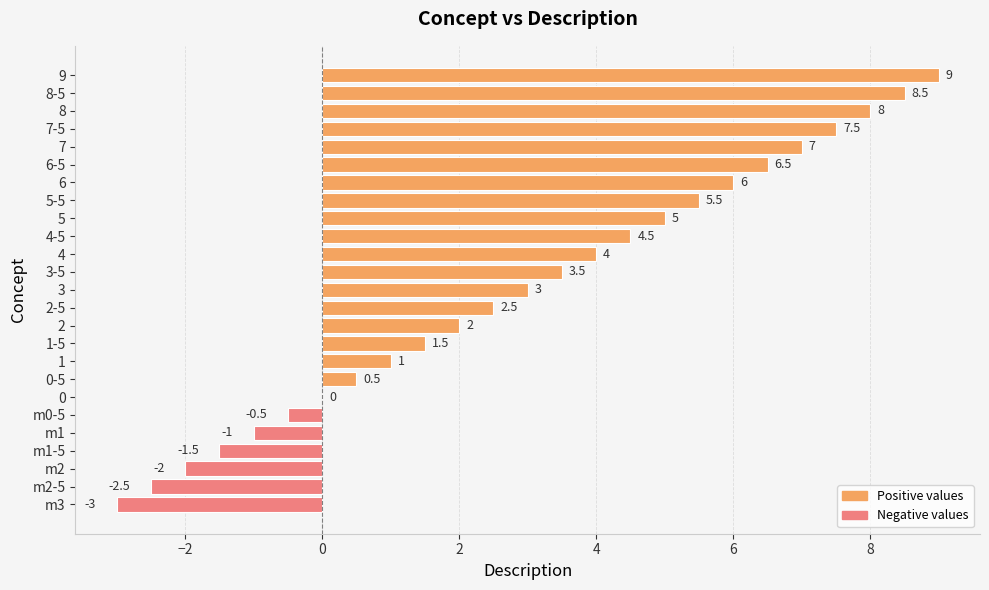

What is the change in value from 1 to 5?

+4.0